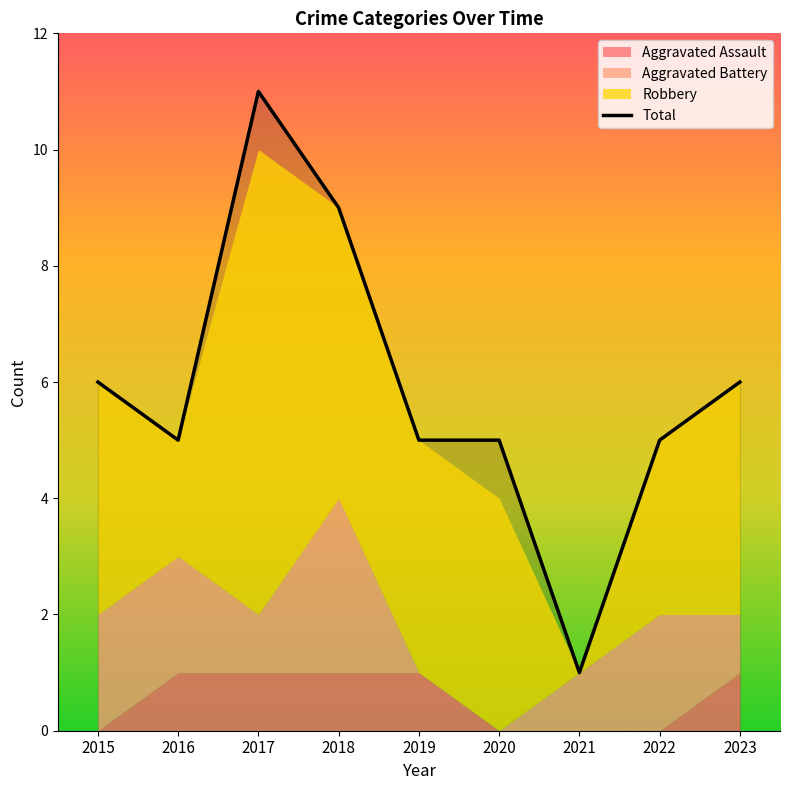

How many lines are shown in the chart?

1